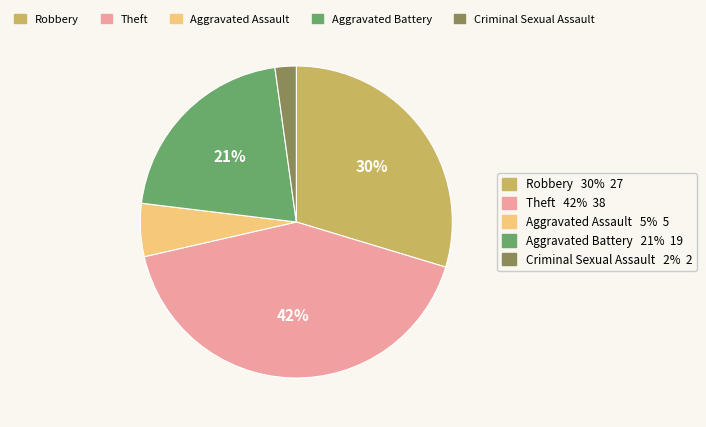

Is there any slice that represents more than half of the pie?

No